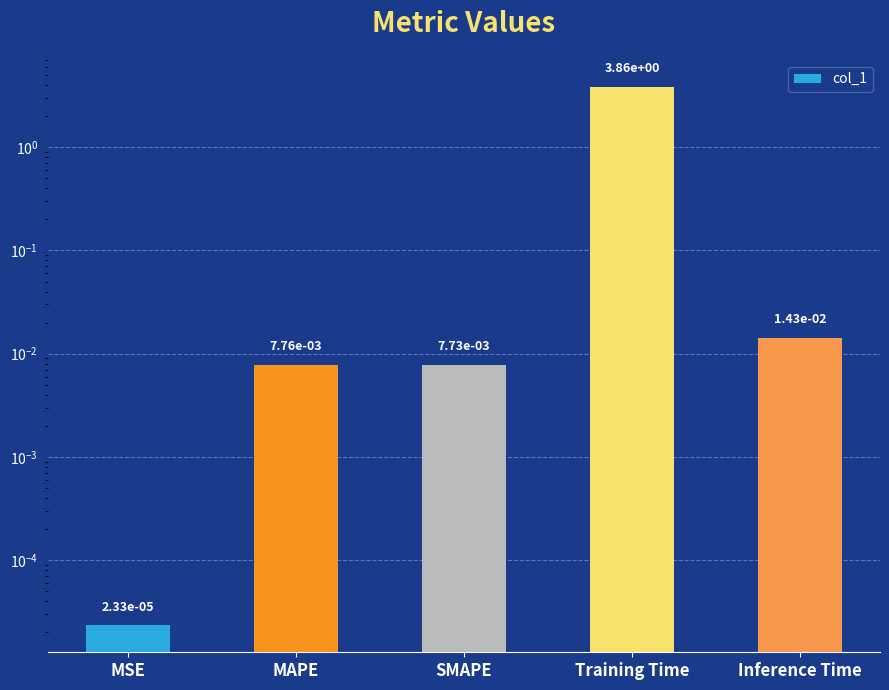

What is the label of the 5th bar from the left?

Inference Time